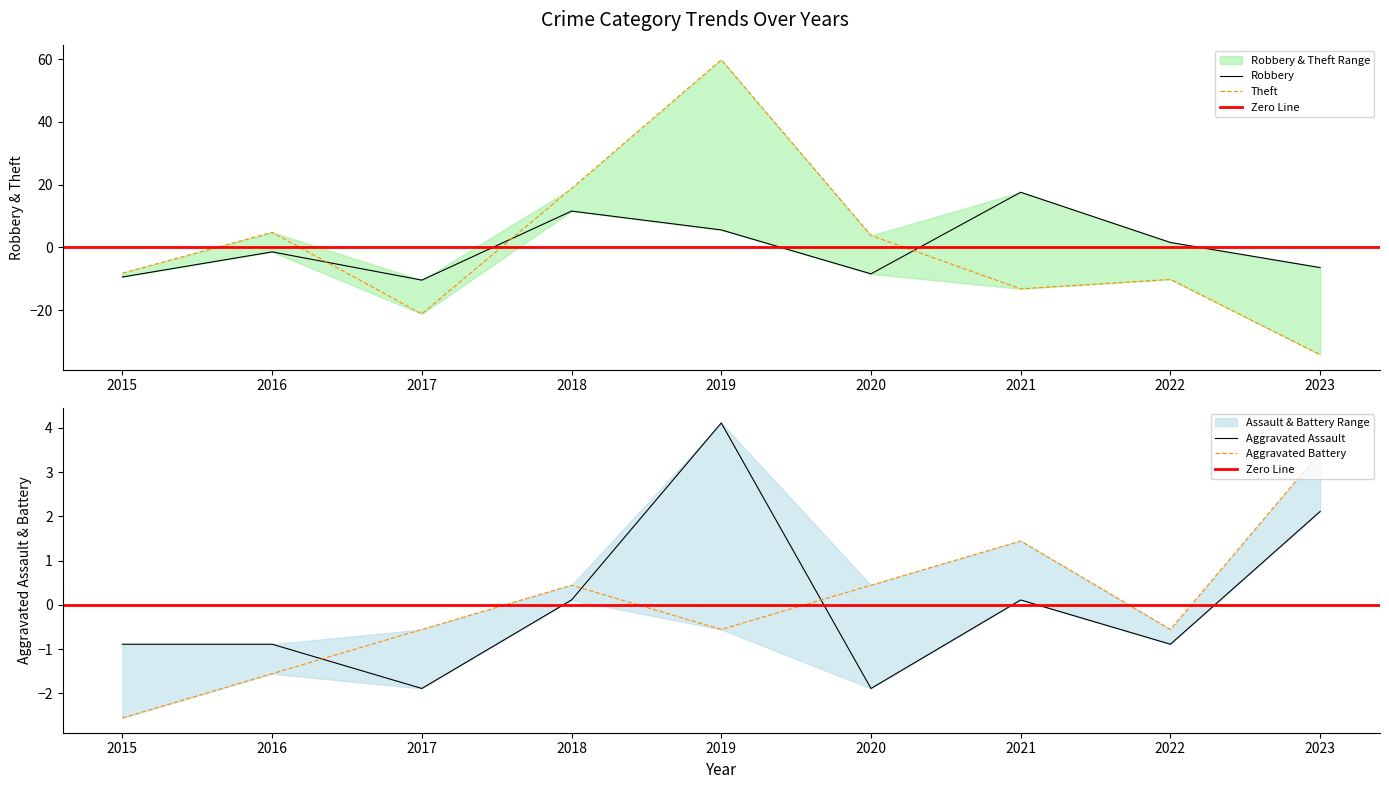

Which series has the largest total across all categories?

Robbery